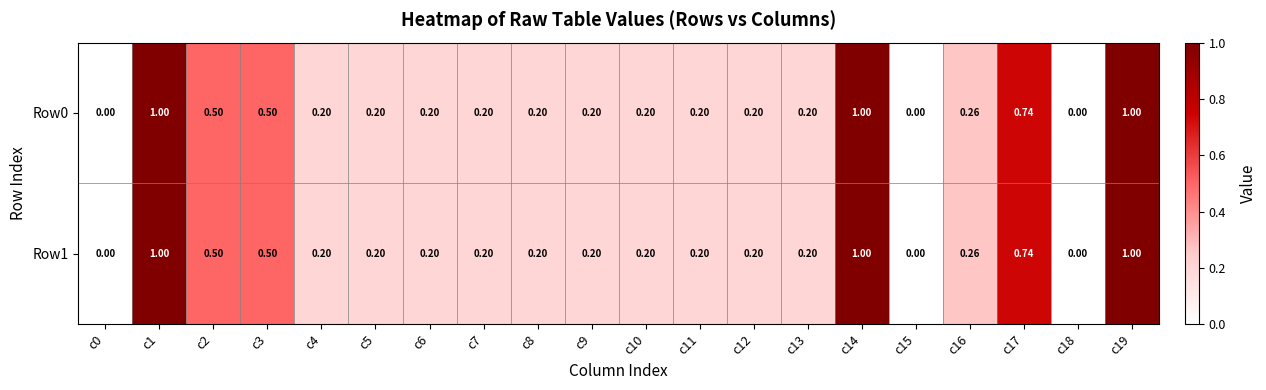

Is the value of Row1 at c13 greater than the value of Row0 at c16?

No